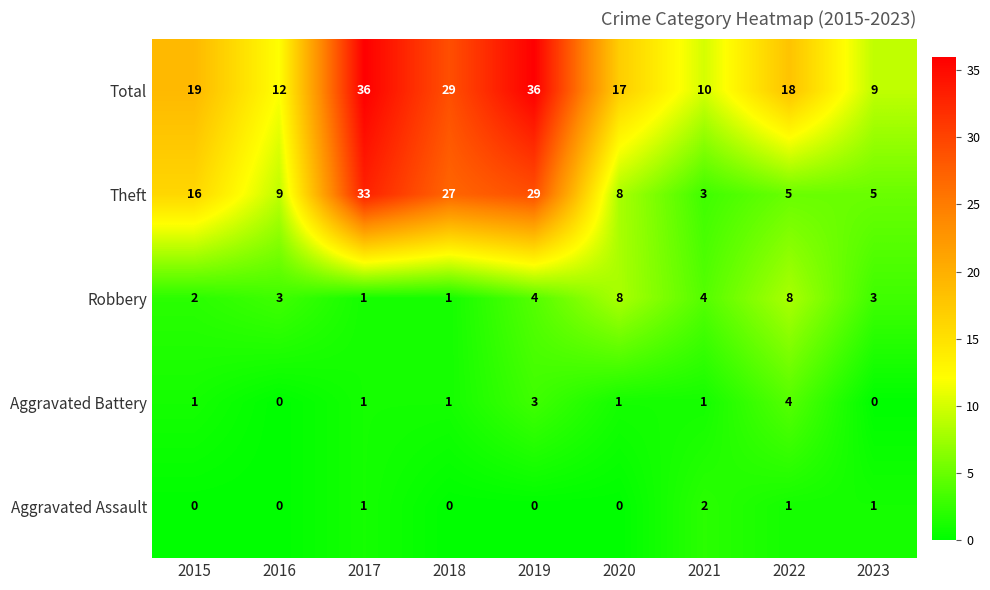

How many categories are shown in the chart?

9